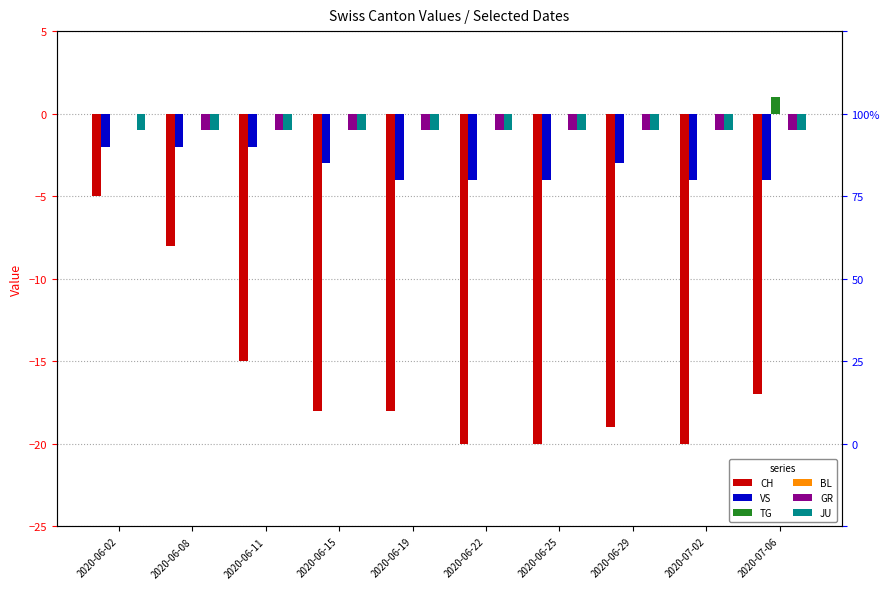

Reading left to right, transcribe all the data shown in this chart.

CH: -5	-8	-15	-18	-18	-20	-20	-19	-20	-17
VS: -2	-2	-2	-3	-4	-4	-4	-3	-4	-4
TG: 0	0	0	0	0	0	0	0	0	1
BL: 0	0	0	0	0	0	0	0	0	0
GR: 0	-1	-1	-1	-1	-1	-1	-1	-1	-1
JU: -1	-1	-1	-1	-1	-1	-1	-1	-1	-1